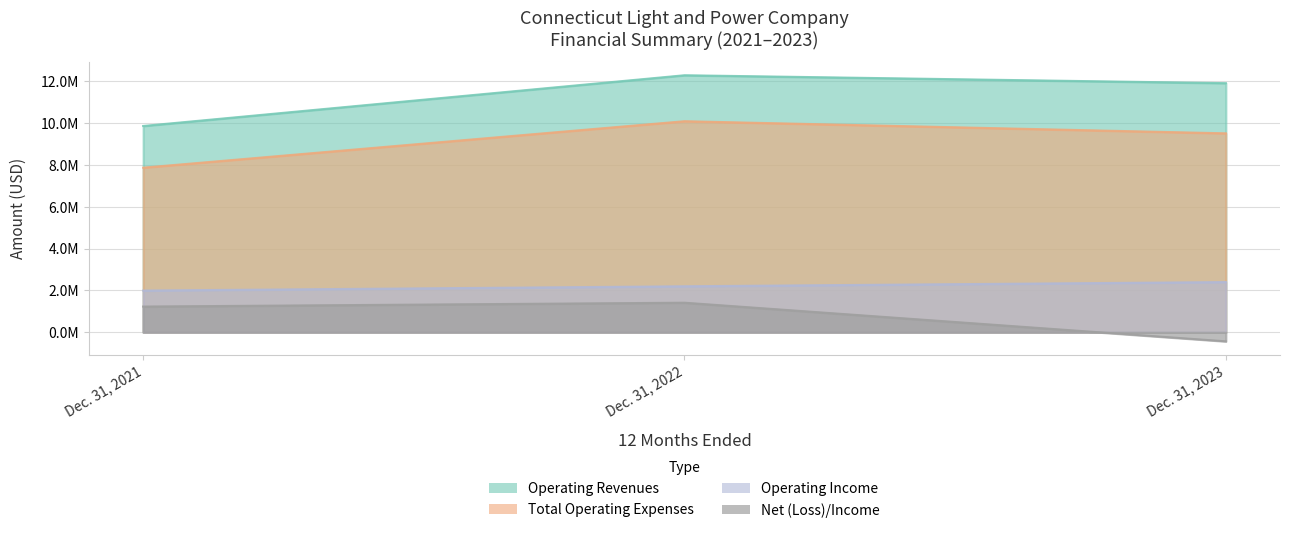

Is the value of Operating Revenues at Dec. 31, 2022 greater than the value of Operating Income at Dec. 31, 2021?

Yes